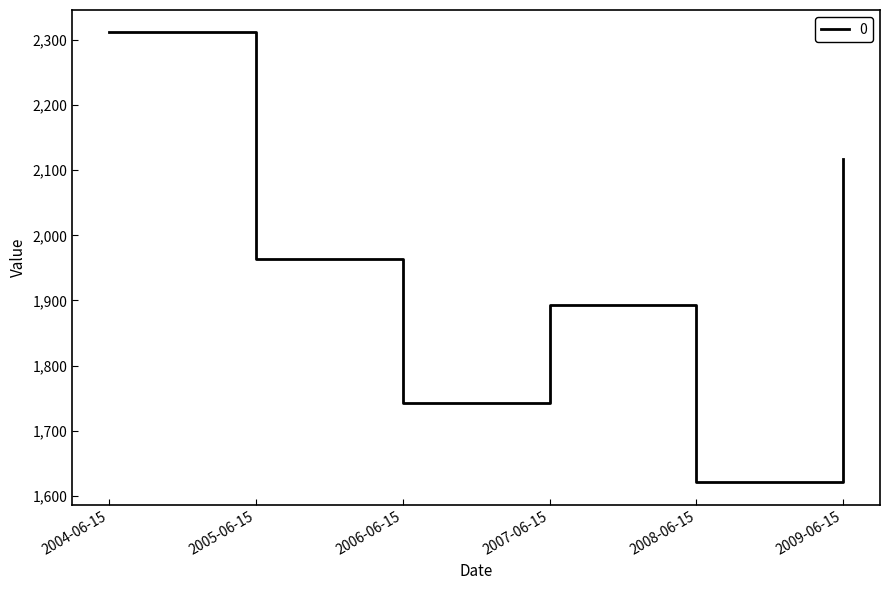

At which label is the value closest to 1966?

2005-06-15